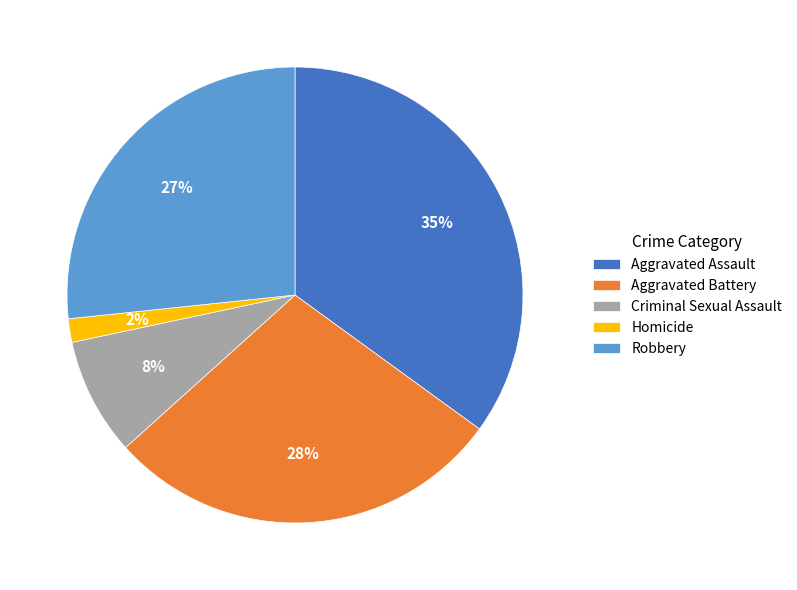

To the nearest percent, what is the difference between the largest and smallest slice percentages?

33%